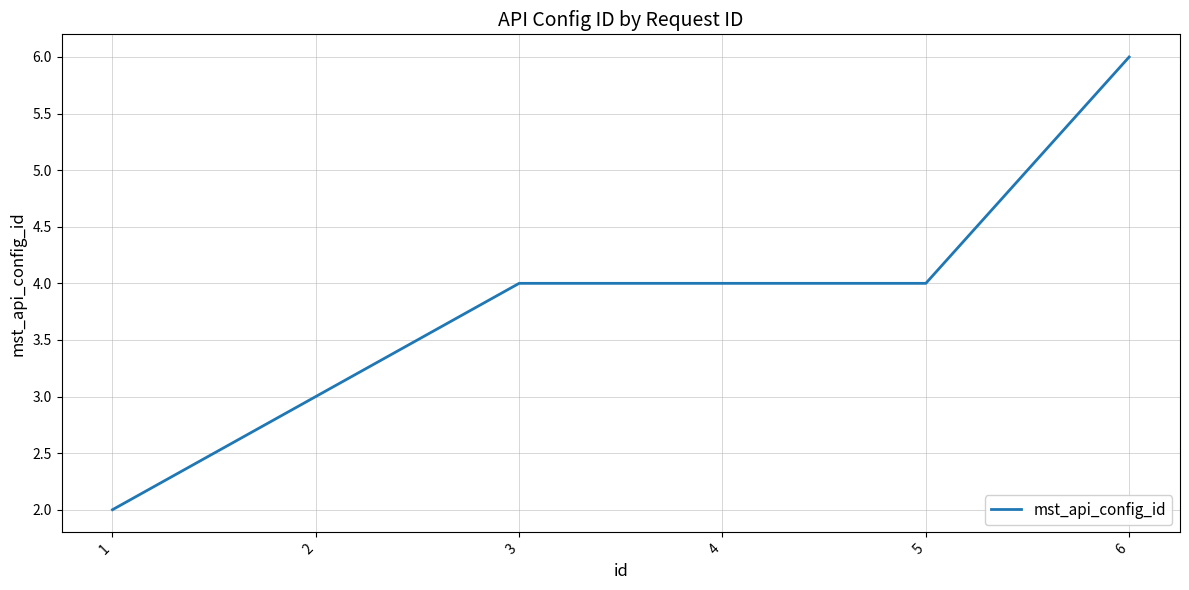

The value at 1 is 1. True or false?

False